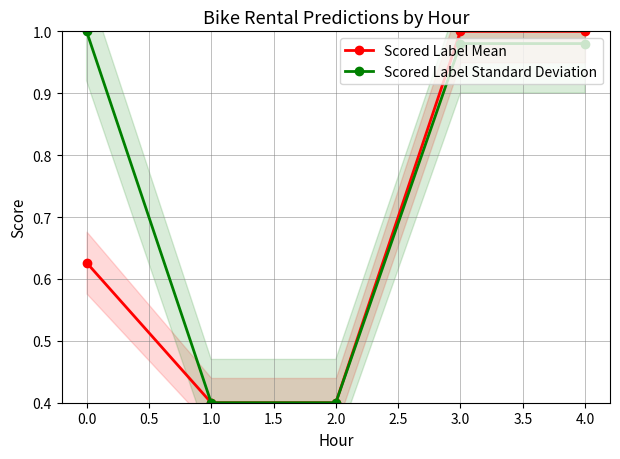

True or false: Scored Label Mean has more than 1 interior local peaks.

False